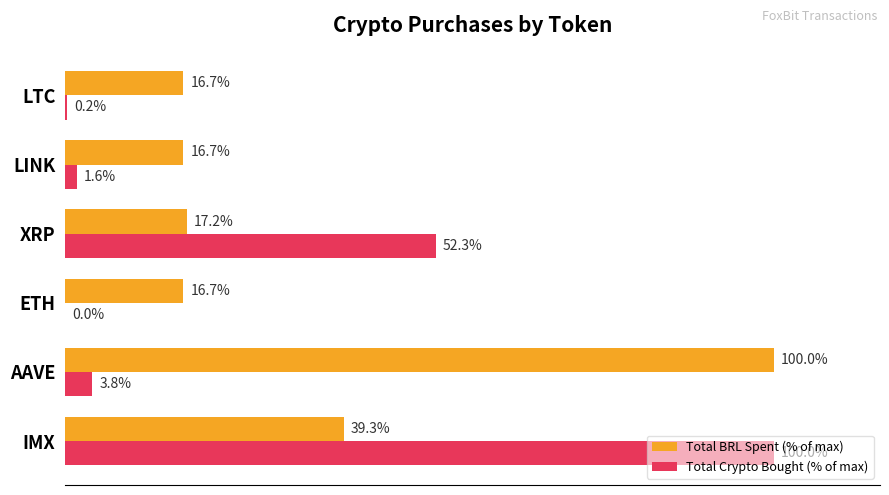

Where is Total Crypto Bought (% of max) nearest to the value 50?

XRP